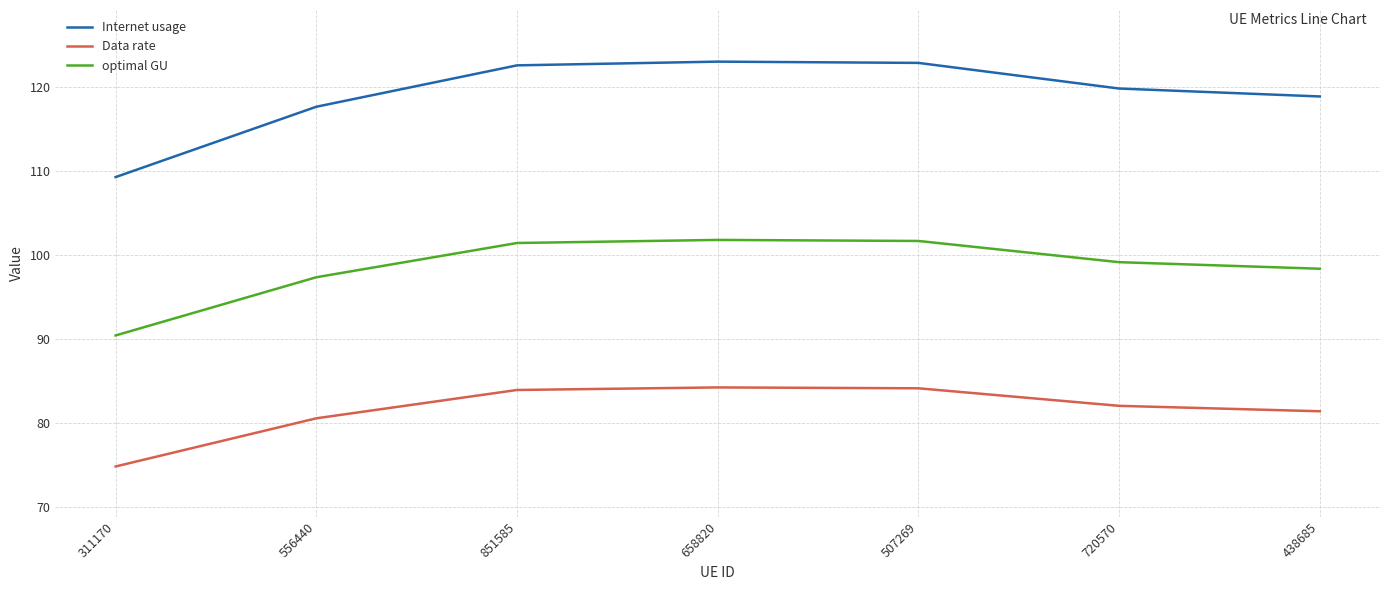

At which label does optimal GU first exceed 99?

851585